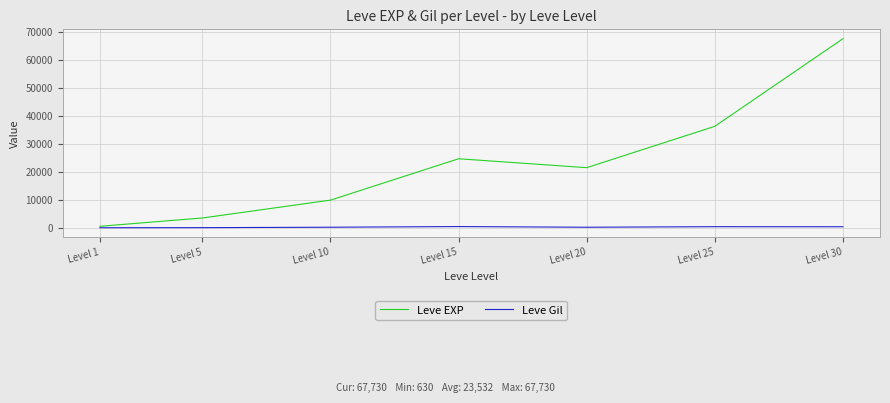

At how many categories does at least one series exceed 4068?

5